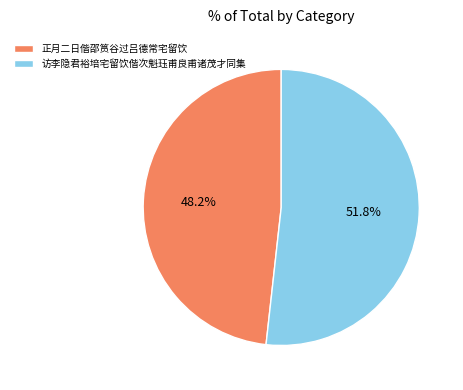

Does 访李隐君裕培宅留饮偕次魁珏甫良甫诸茂才同集 account for over 50% of the chart?

Yes